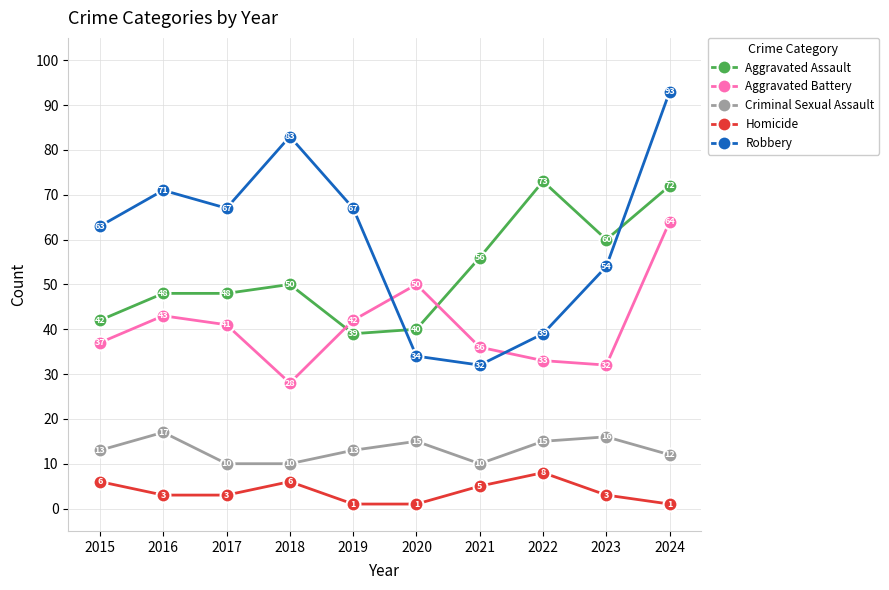

Is it true that Aggravated Assault equals 62 at 2017?

False